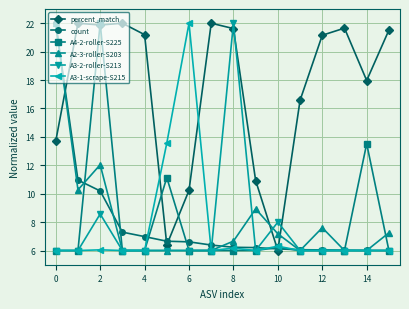

Which series ends up on top after the final intersection of percent_match and A3-1-scrape-S215?

percent_match